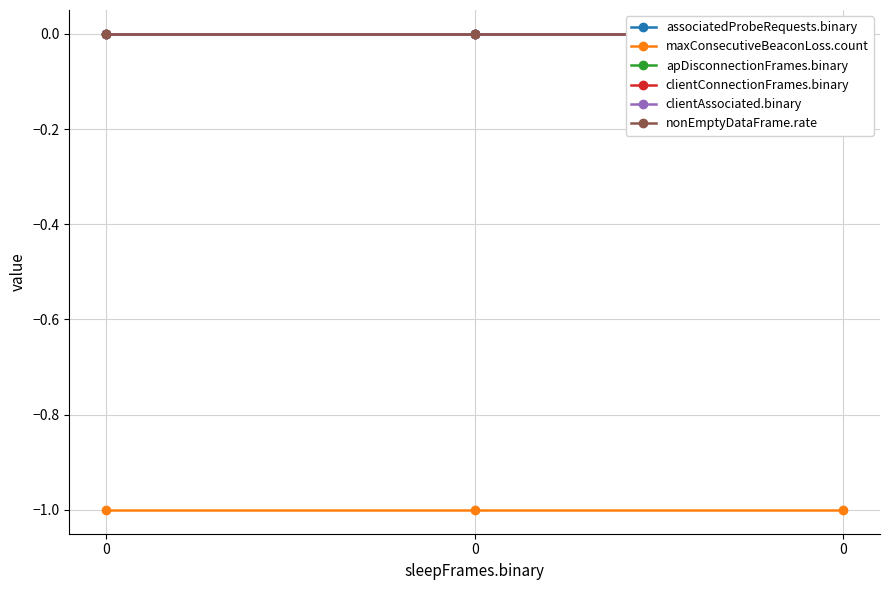

Rank the series at 0 from lowest to highest value.

maxConsecutiveBeaconLoss.count, associatedProbeRequests.binary, apDisconnectionFrames.binary, clientConnectionFrames.binary, clientAssociated.binary, nonEmptyDataFrame.rate